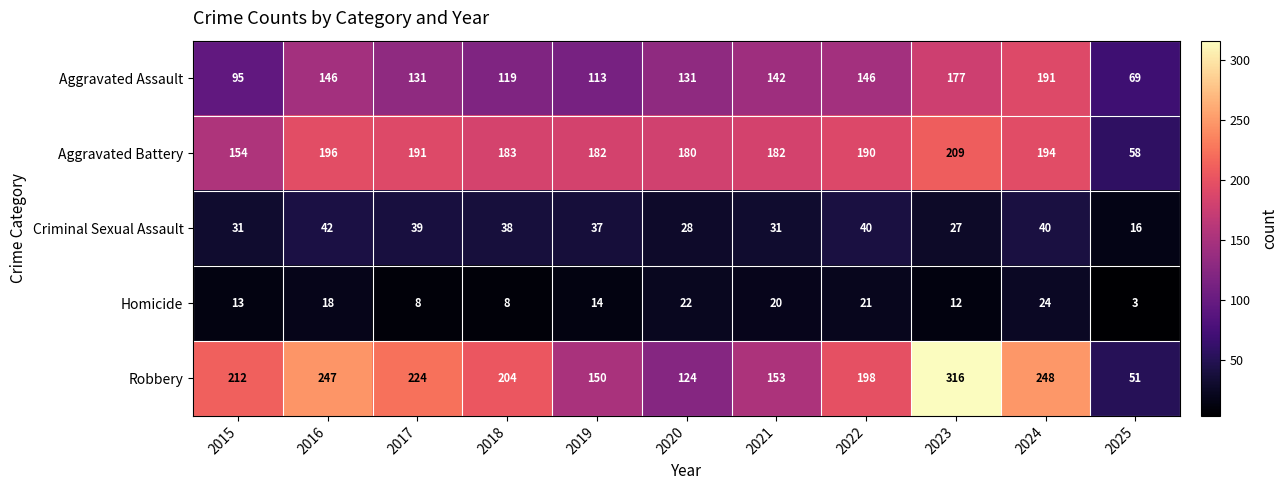

Where is Robbery nearest to the value 183?

2022